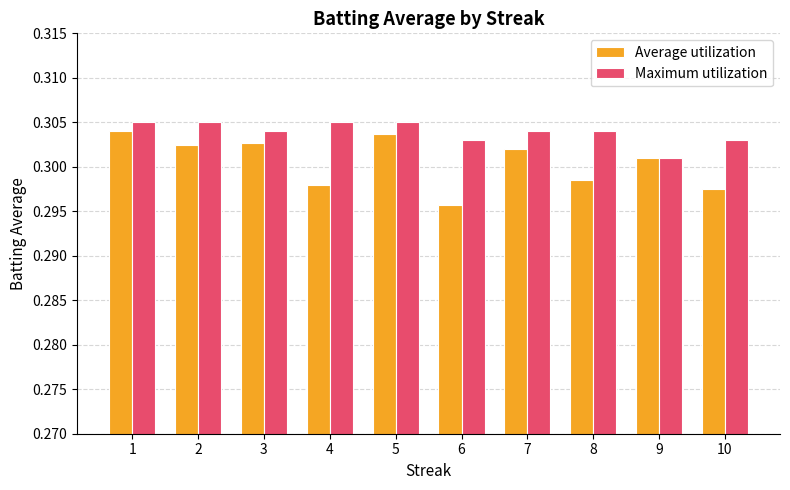

The value of Maximum utilization at 10 is 0.1. True or false?

False